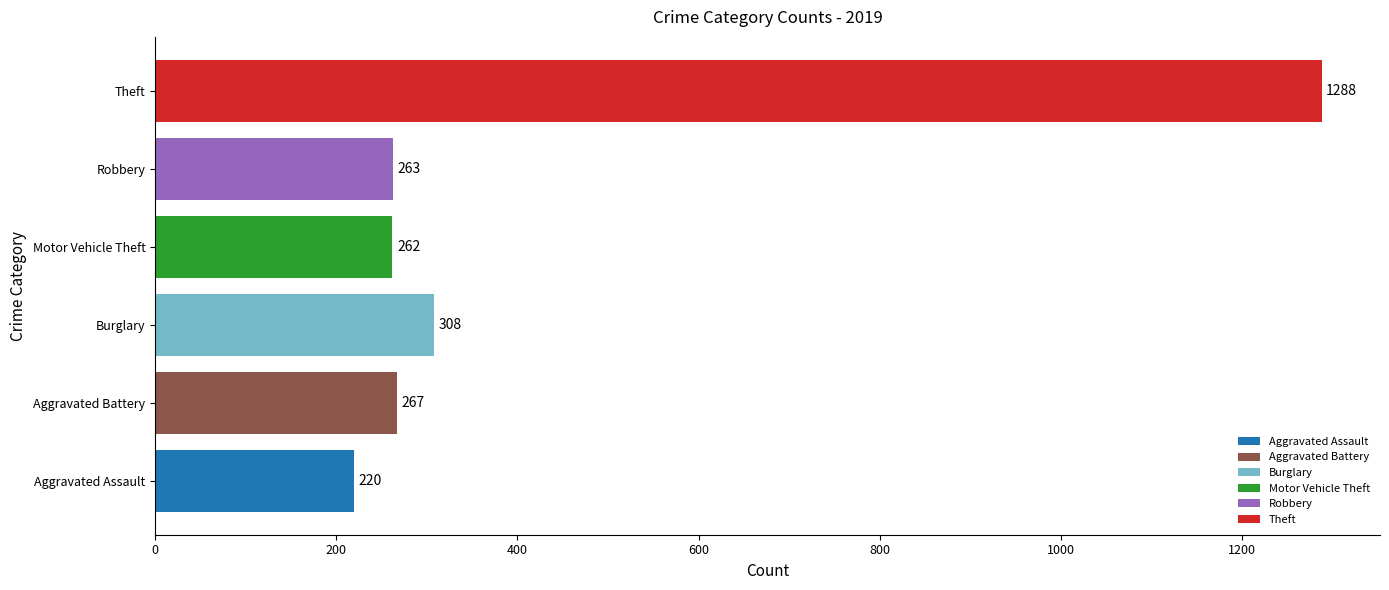

List the labels in order of value, largest first.

Theft, Burglary, Aggravated Battery, Robbery, Motor Vehicle Theft, Aggravated Assault